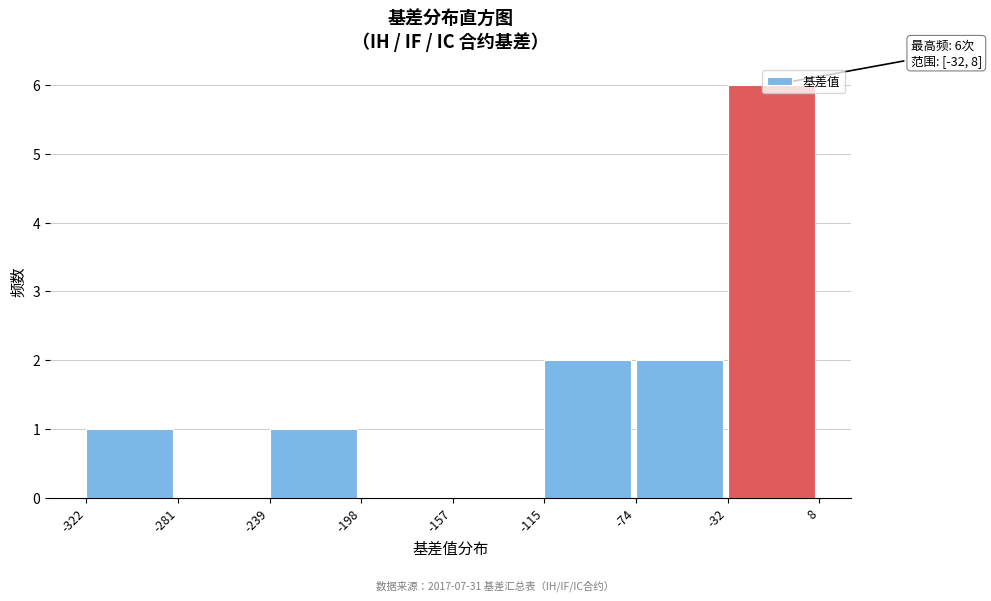

Which range on the x-axis has the tallest bar?

-32 to 8